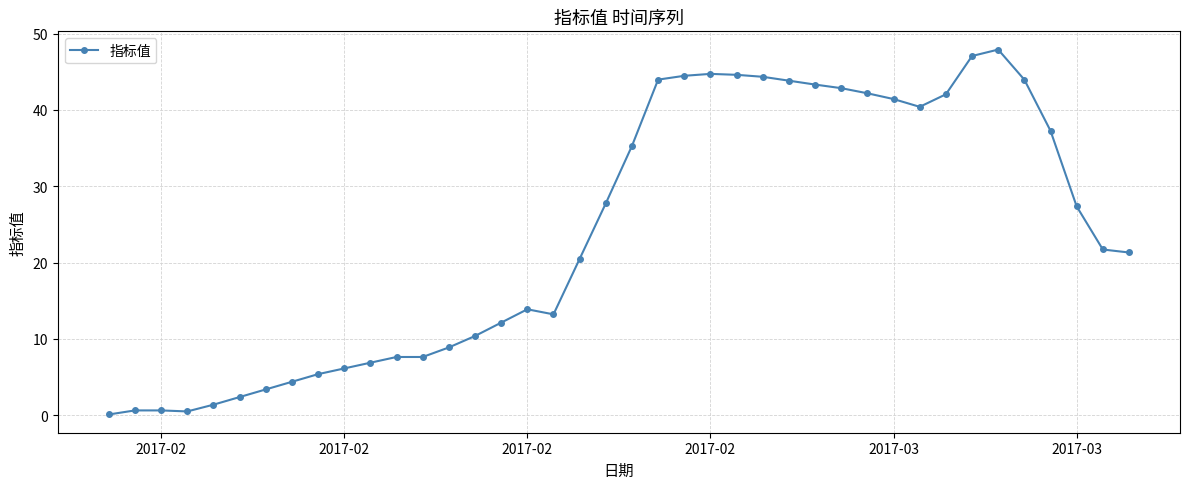

Does the chart have visible grid lines?

Yes